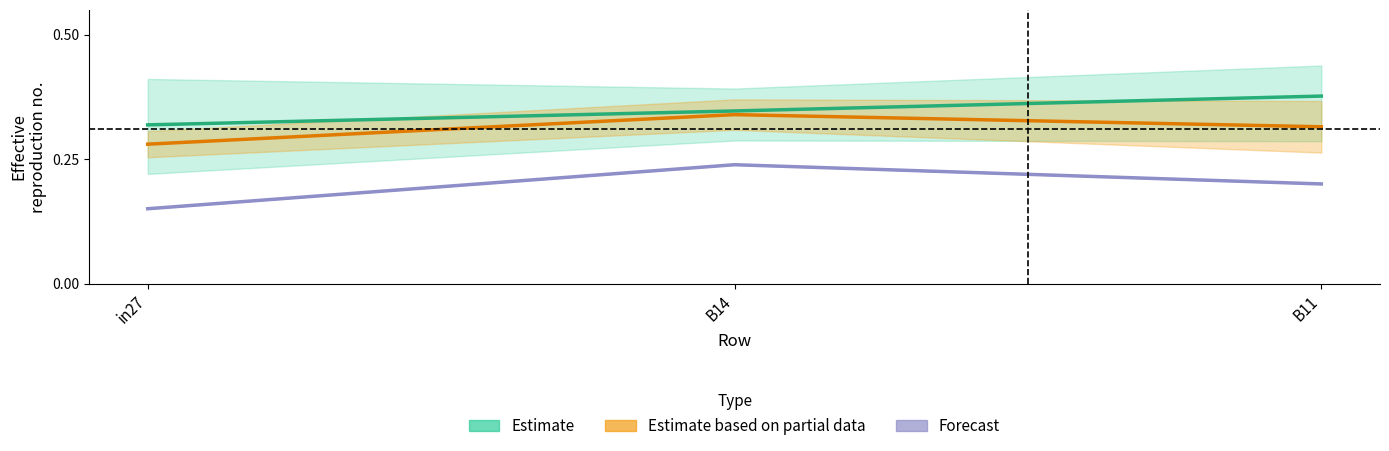

Which series changed the most between in27 and B11?

Estimate